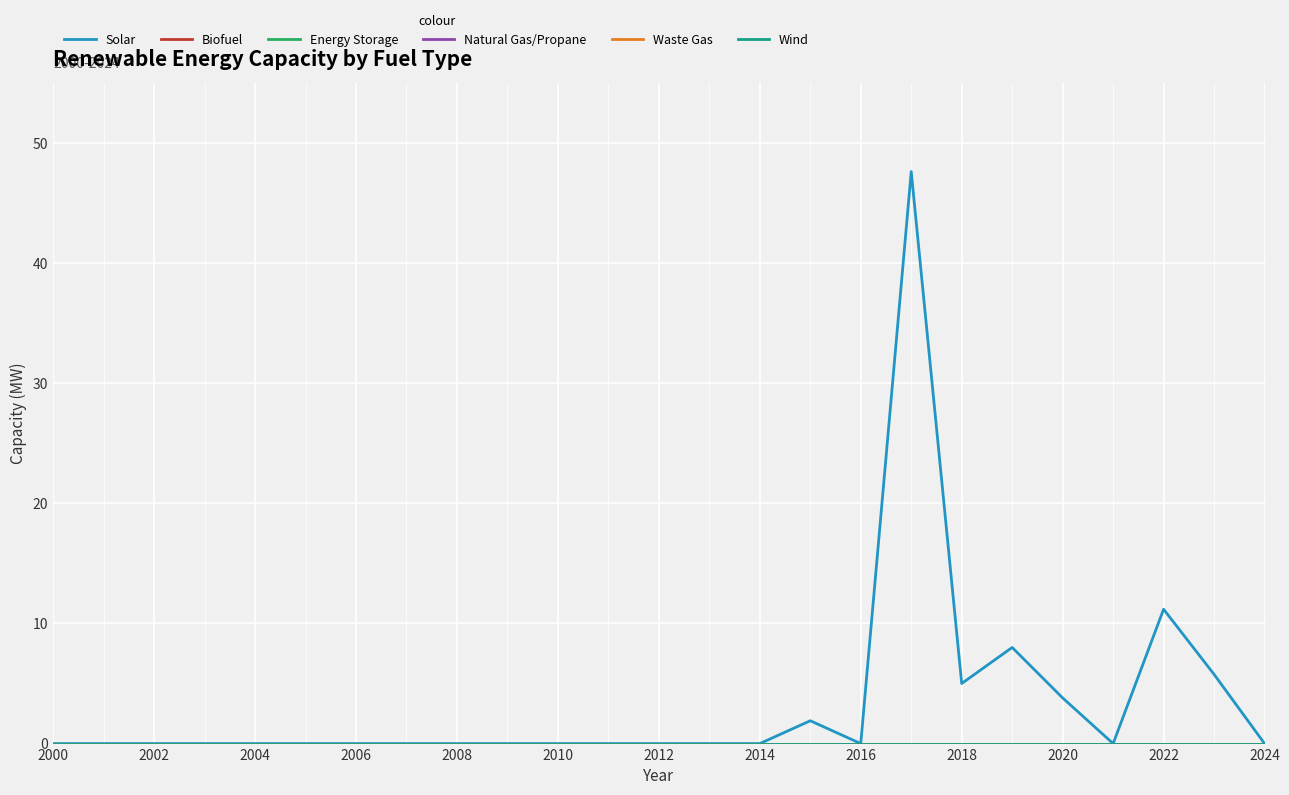

Is this an area chart (filled region under the line)?

No